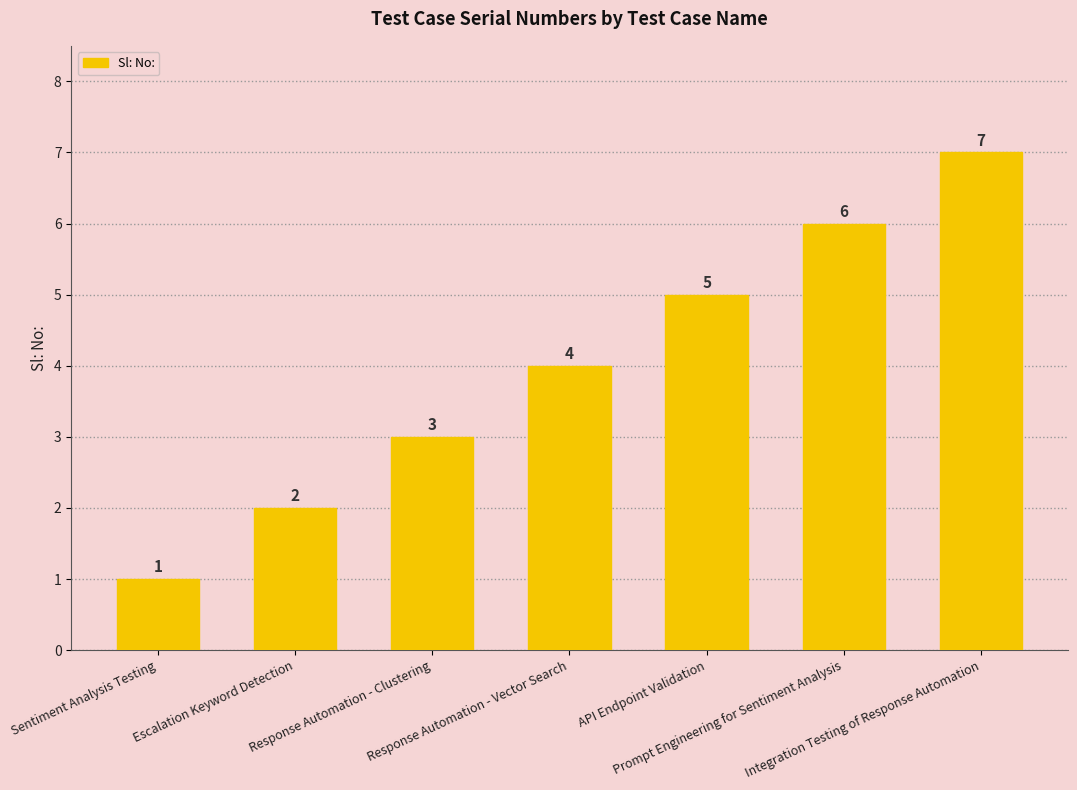

What is the label of the 2nd bar from the right?

Prompt Engineering for Sentiment Analysis